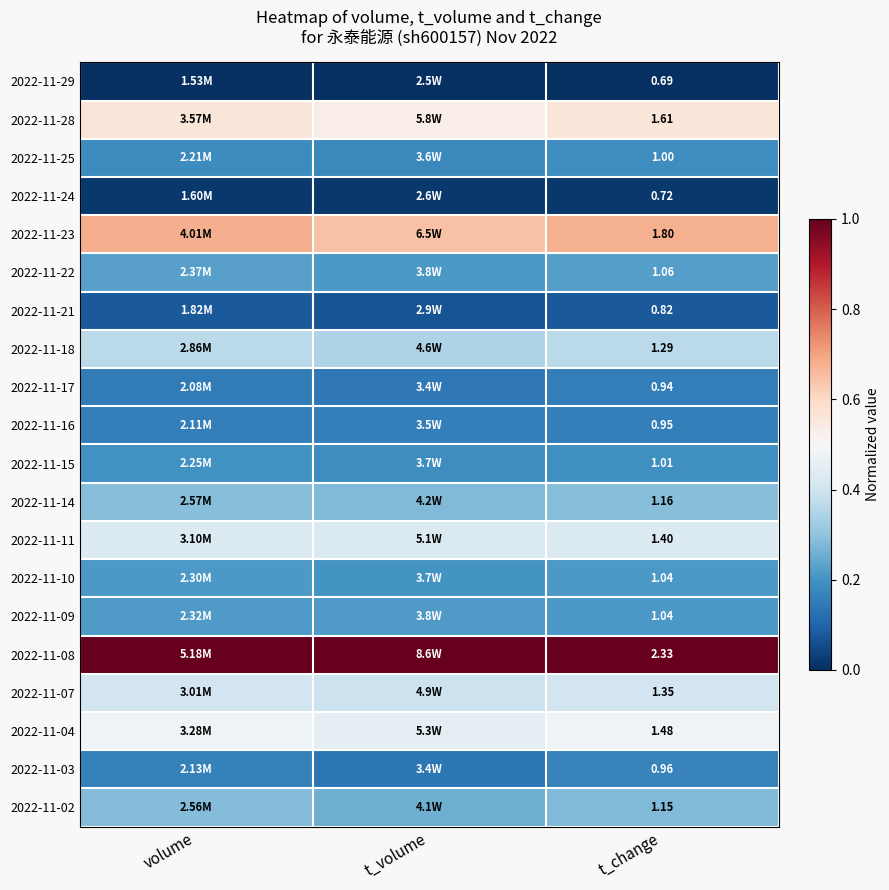

At volume, list the series in order from largest to smallest.

2022-11-08, 2022-11-23, 2022-11-28, 2022-11-04, 2022-11-11, 2022-11-07, 2022-11-18, 2022-11-14, 2022-11-02, 2022-11-22, 2022-11-09, 2022-11-10, 2022-11-15, 2022-11-25, 2022-11-03, 2022-11-16, 2022-11-17, 2022-11-21, 2022-11-24, 2022-11-29